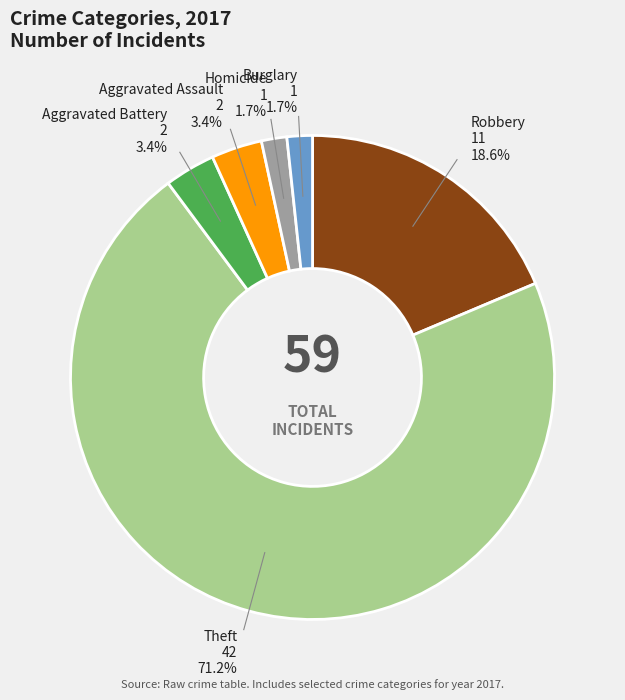

How many slices are in this pie chart?

6